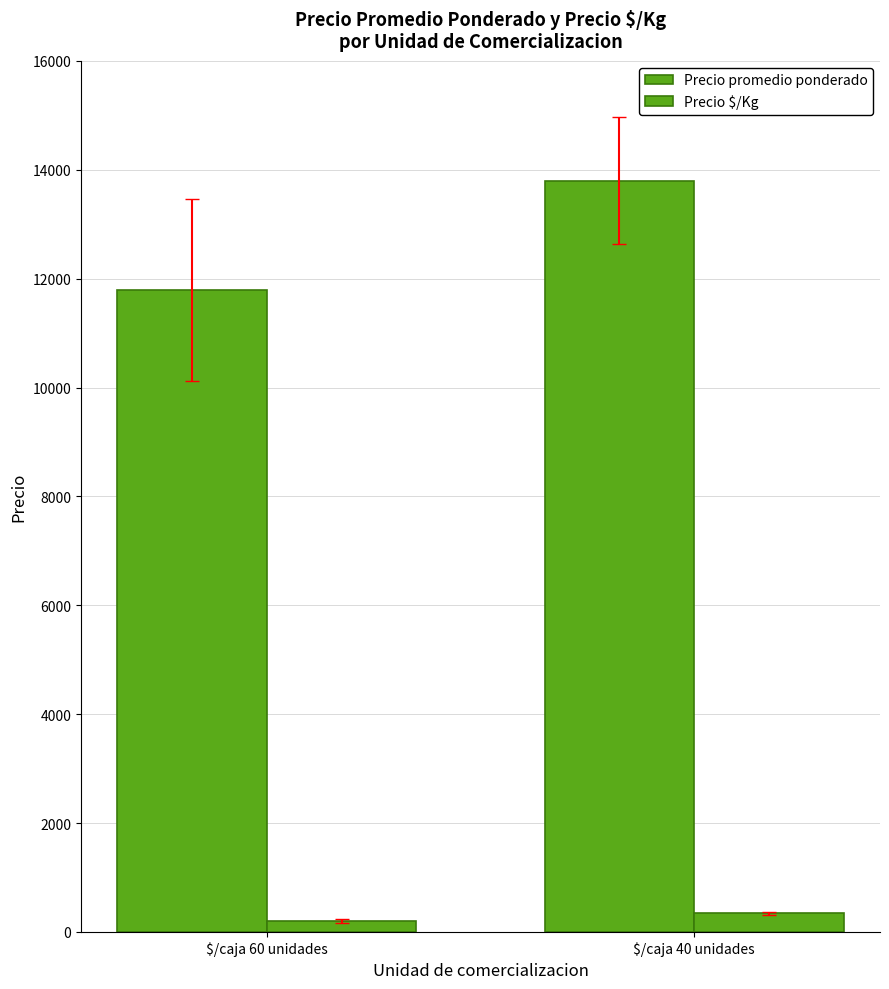

List the series in order of their peak value, lowest first.

Precio $/Kg, Precio promedio ponderado